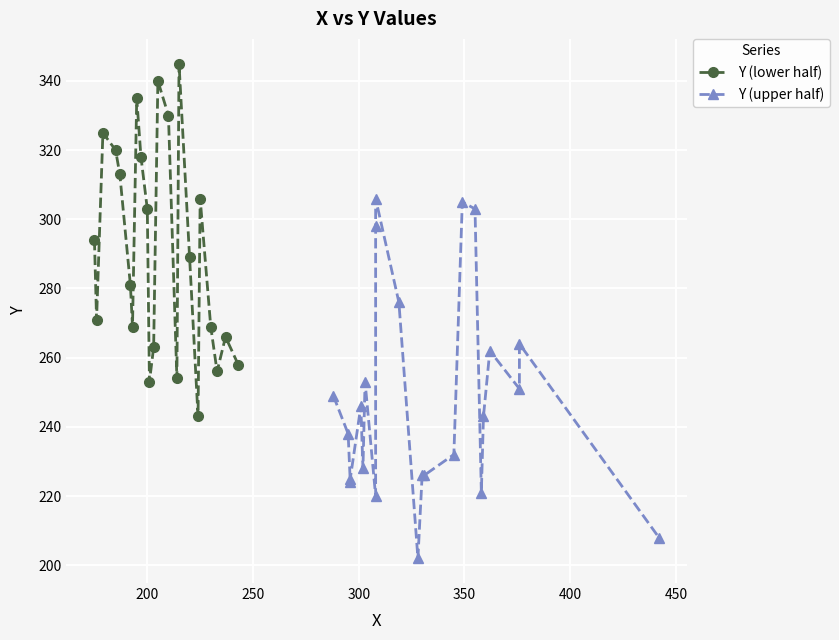

True or false: Y (lower half) has more than 0 interior local peaks.

True